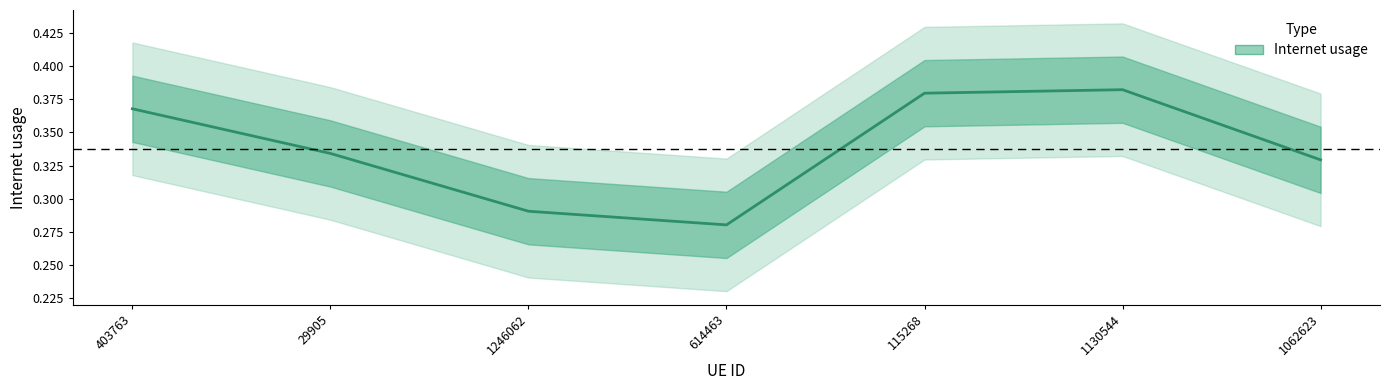

What is the value of the 7th point from the left?

0.3